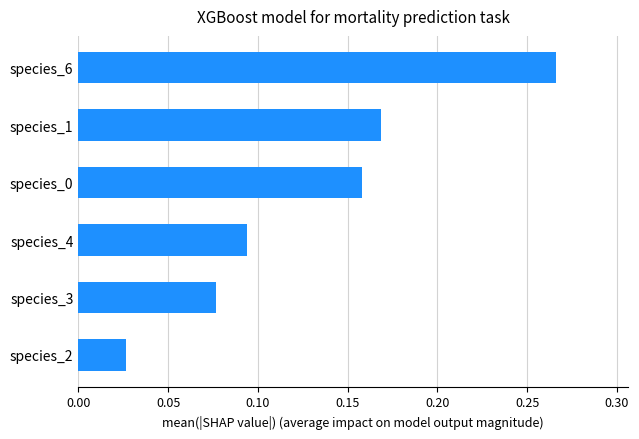

What is the change in value from species_3 to species_0?

+0.1